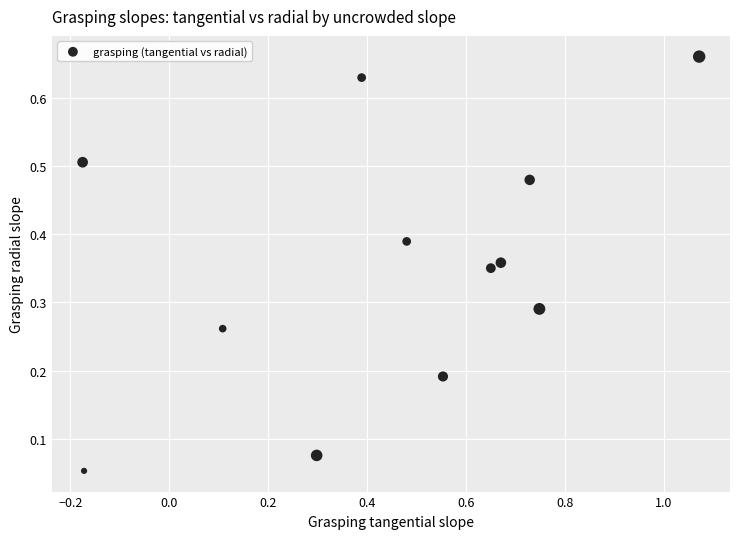

What is the range of X values (max minus min)?

1.2